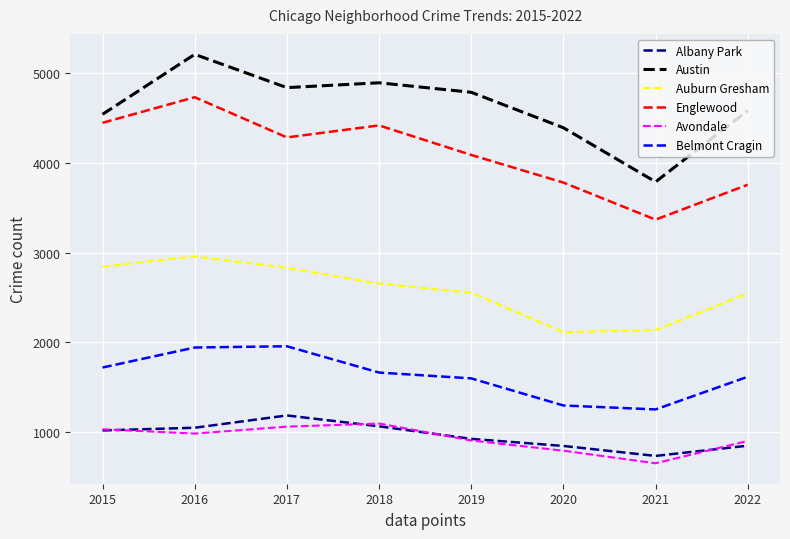

The Belmont Cragin series shows 1254 at 2021. True or false?

True